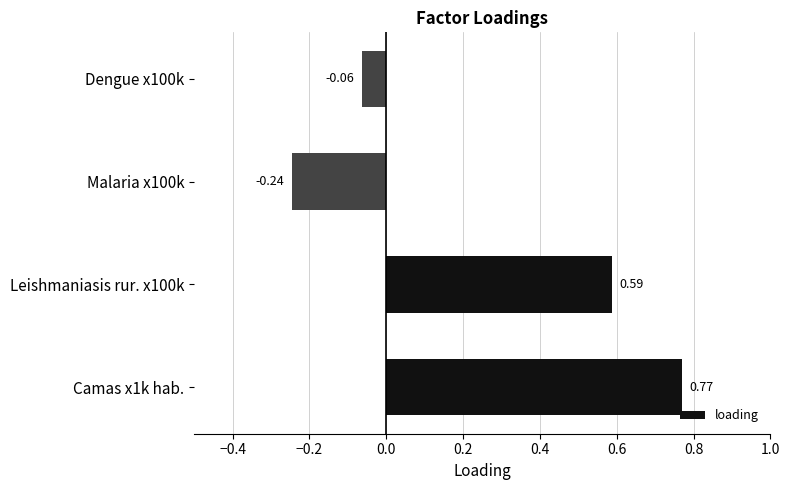

What is the average value?

0.3